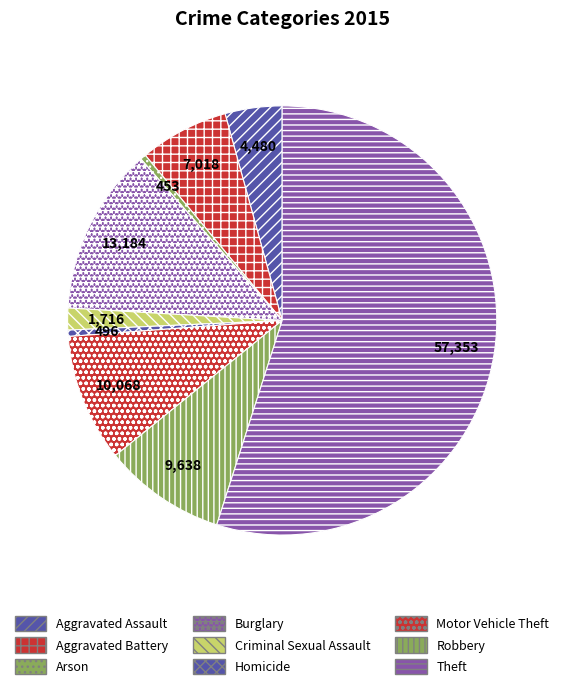

To the nearest percent, what percentage of the pie is Robbery?

9%